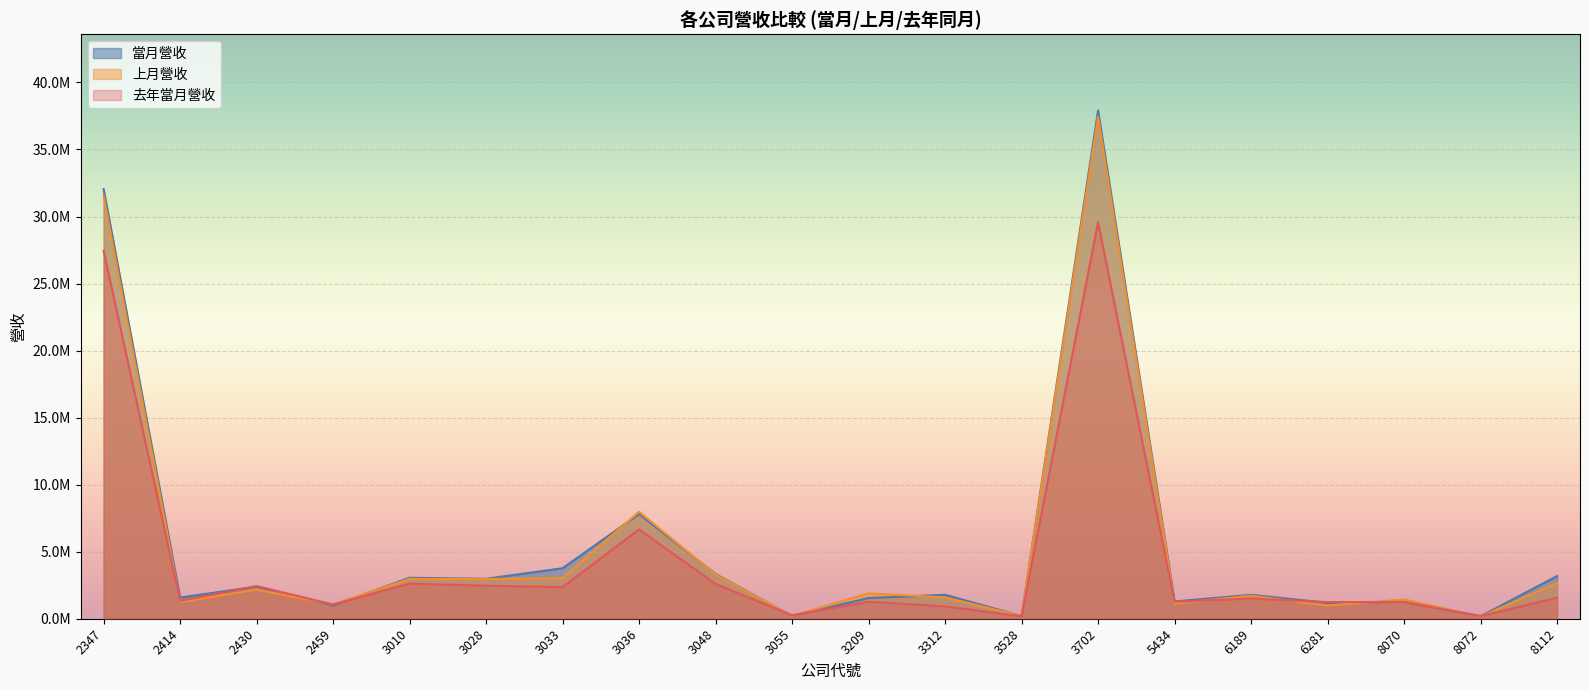

How many intersections are there between 當月營收 and 上月營收?

10